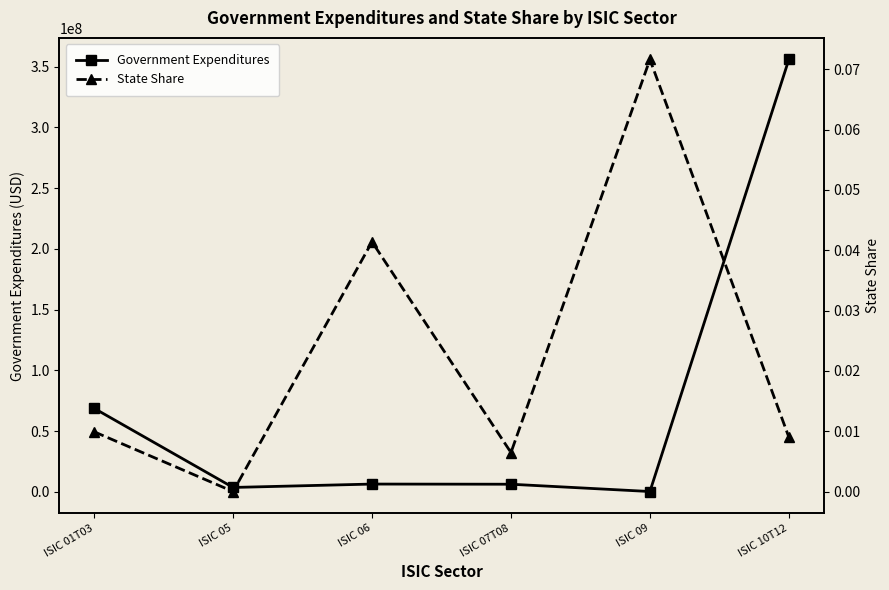

Reading left to right, extract all data points from this chart.

Government Expenditures: ISIC 01T03=68776391.6	ISIC 05=3641734.8	ISIC 06=6432553.6	ISIC 07T08=6296430.2	ISIC 09=290604.5	ISIC 10T12=355990477.5
State Share: ISIC 01T03=0.0	ISIC 05=0.0	ISIC 06=0.0	ISIC 07T08=0.0	ISIC 09=0.1	ISIC 10T12=0.0